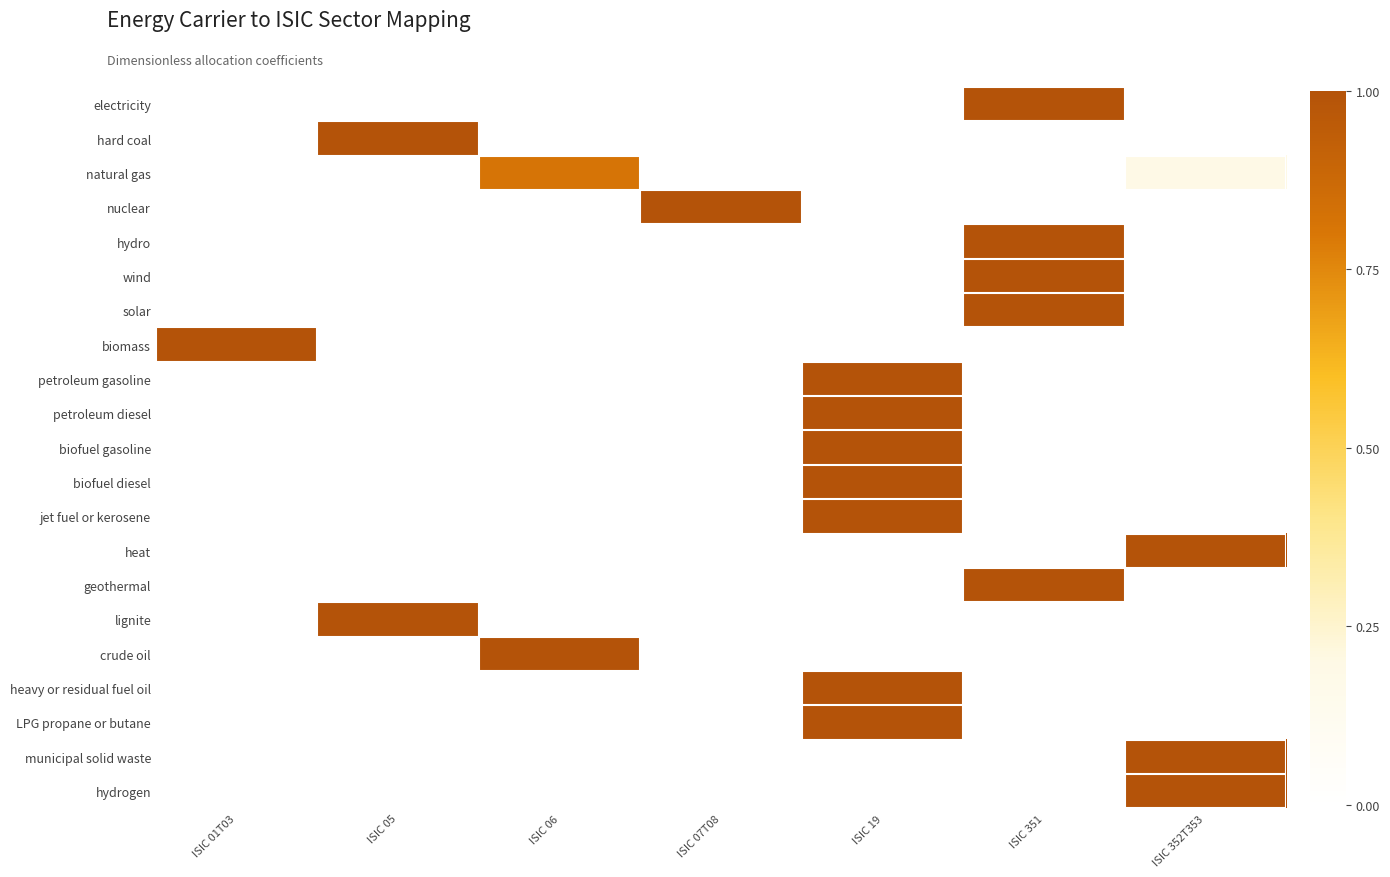

Which category has the lowest value across all series?

ISIC 01T03